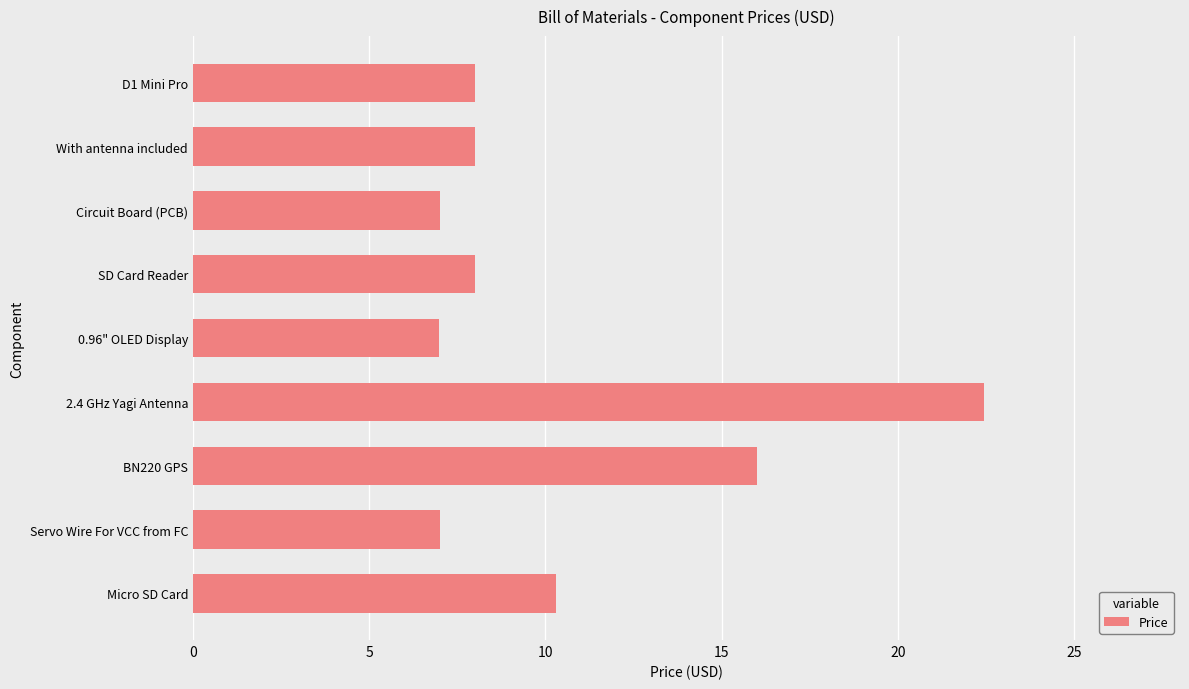

The chart shows a value of 7.0 at Circuit Board (PCB). True or false?

True